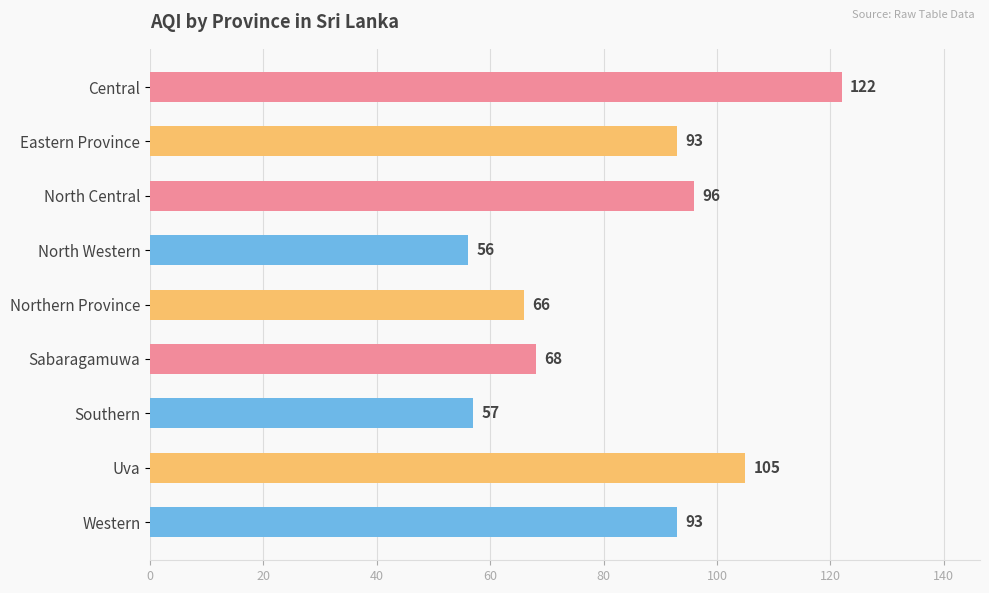

Reading top to bottom, extract all data points from this chart.

122	93	96	56	66	68	57	105	93